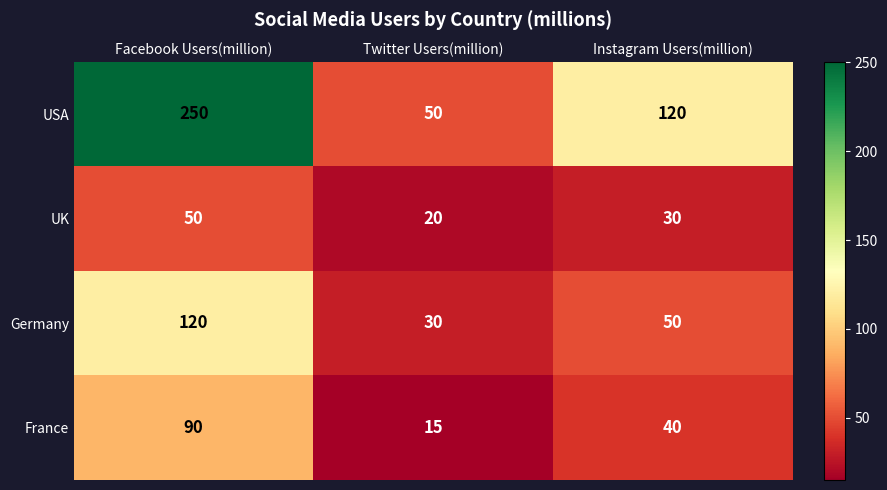

What is the minimum value shown in the chart?

15